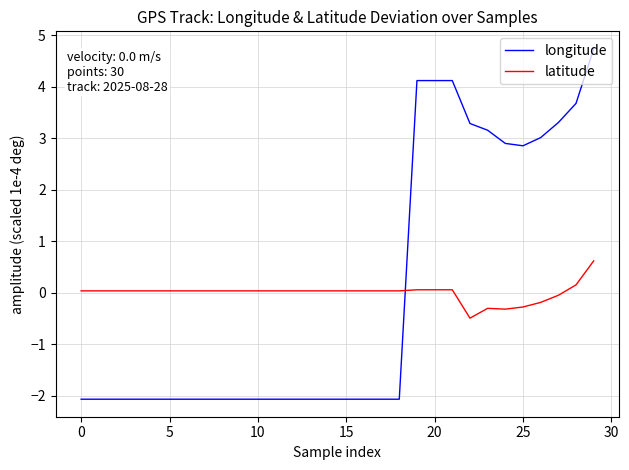

What is the smallest value displayed?

-2.1